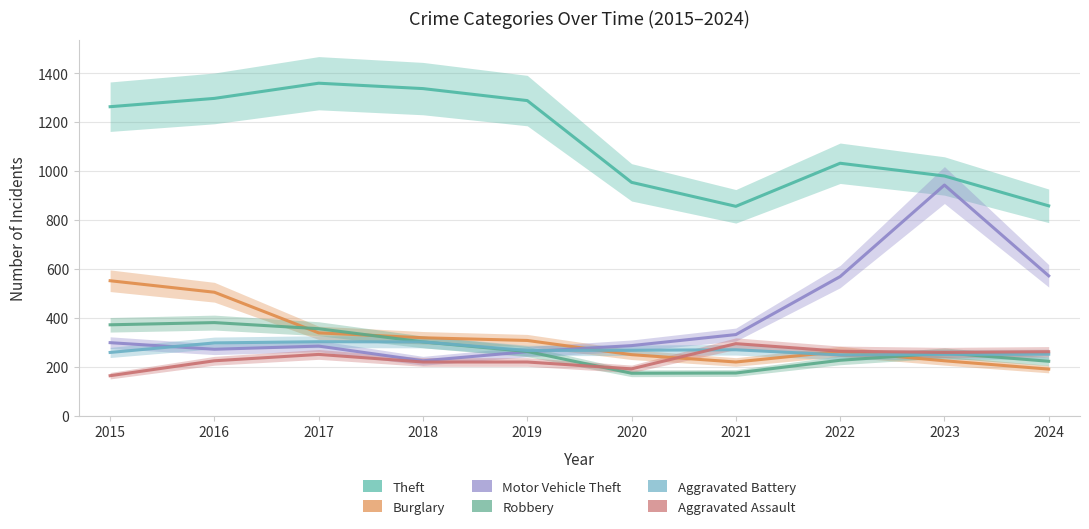

What is the difference between the maximum and minimum values in the Burglary series?

361